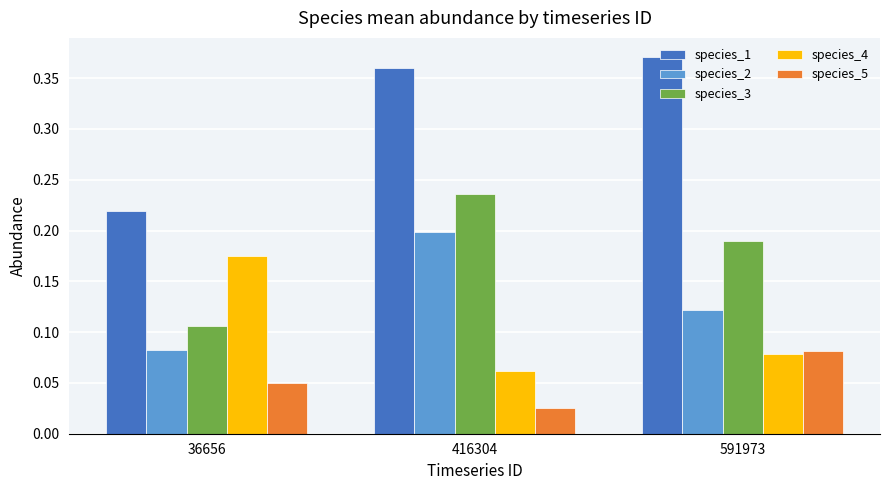

What are all the series names shown in the legend?

species_1, species_2, species_3, species_4, species_5